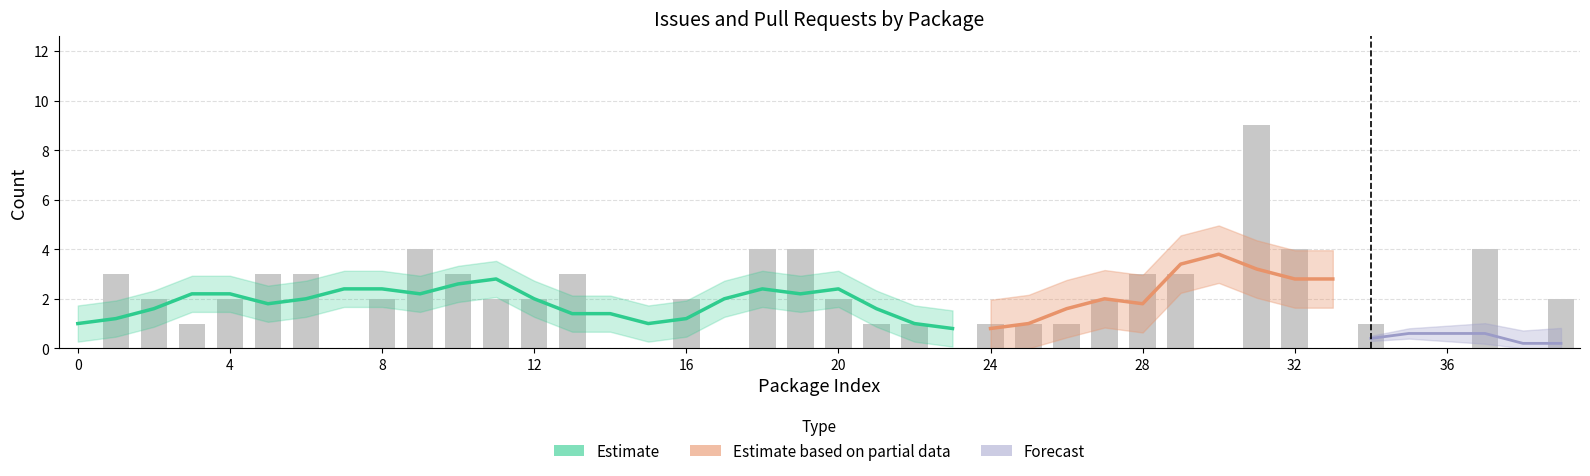

What is the sum of all values?

75